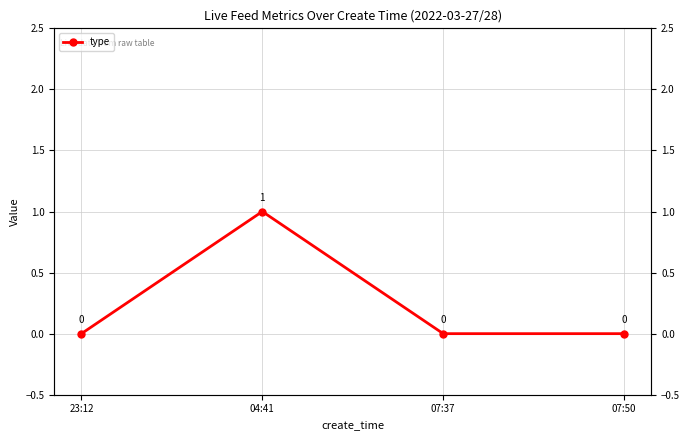

List the labels in order of value, largest first.

04:41, 23:12, 07:37, 07:50